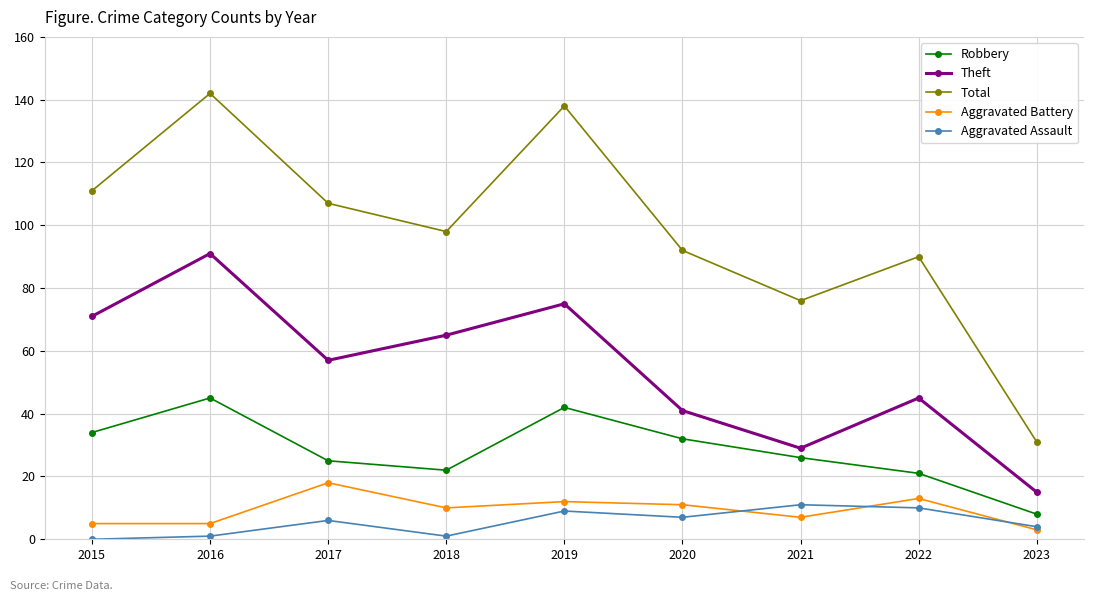

At how many categories does at least one series exceed 139?

1